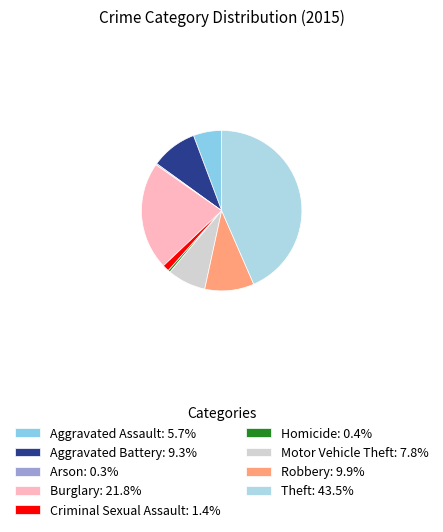

To the nearest percent, what is the combined percentage of Homicide and Motor Vehicle Theft?

8%